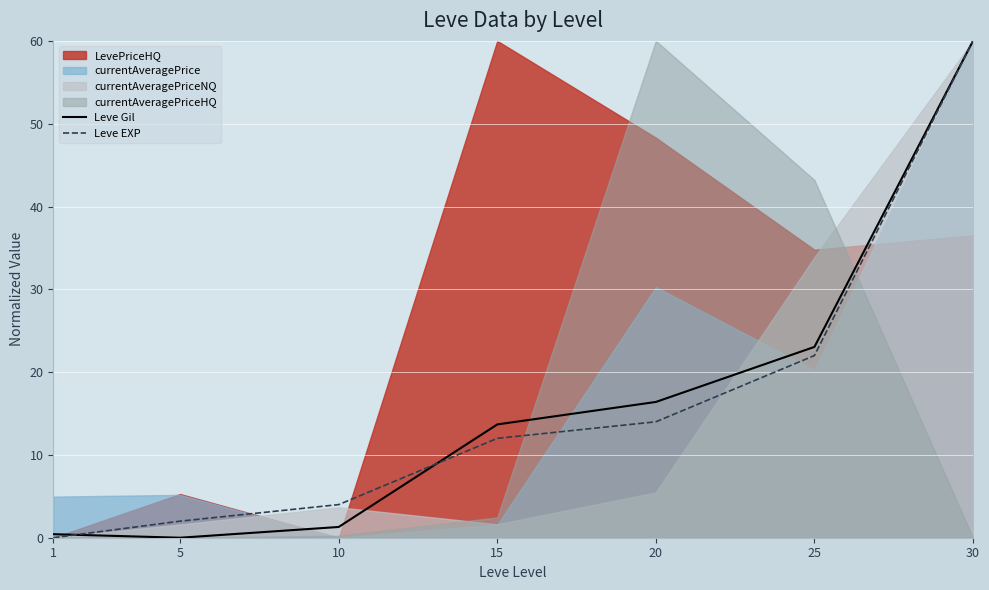

After their last crossing, which series has the higher values: Leve EXP or Leve Gil?

Leve Gil